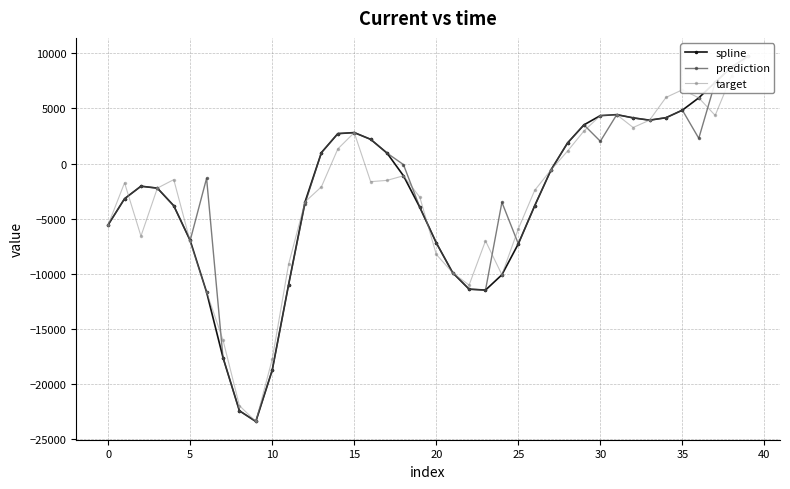

True or false: prediction has a value of 854.6 at 36.

False